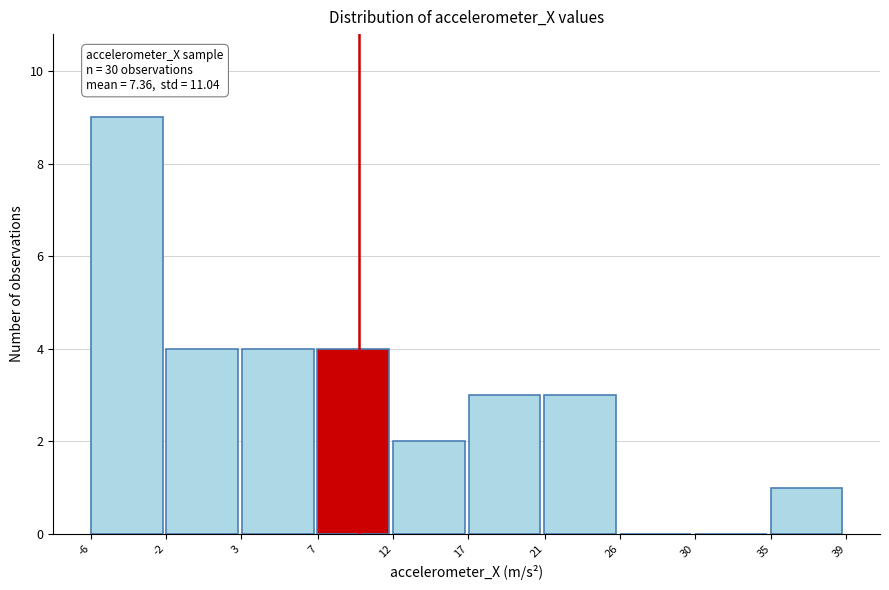

Reading left to right, what are all the values shown in this chart?

-6=9	-2=4	3=4	7=4	12=2	17=3	21=3	26=0	30=0	35=1